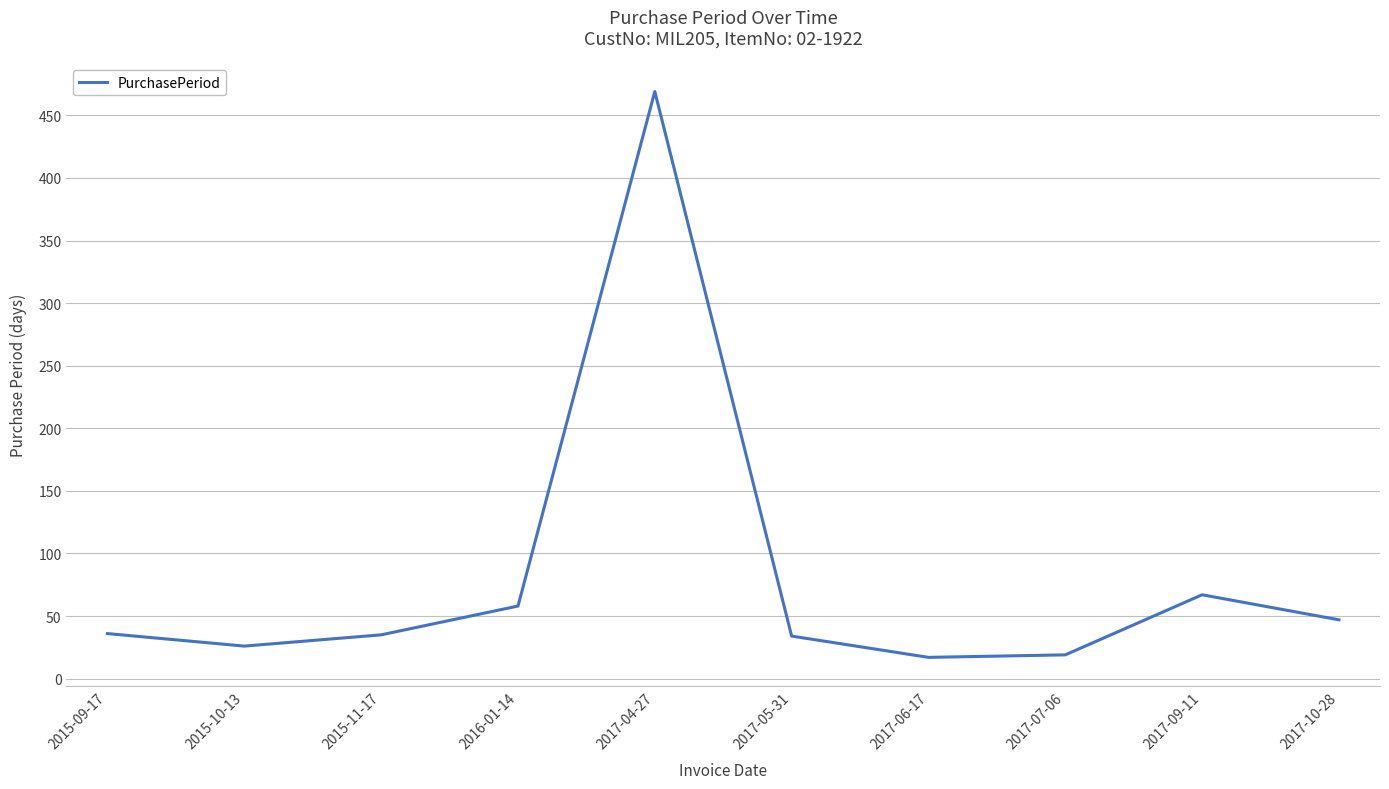

What is the change in value from 2015-10-13 to 2017-10-28?

+21